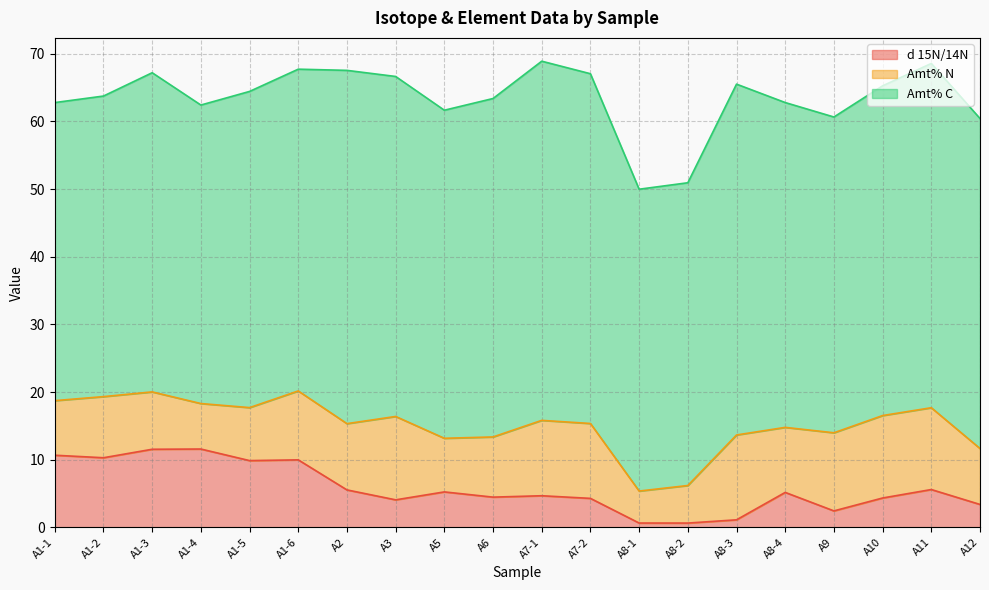

In d 15N/14N, how many points are higher than both neighbors (excluding endpoints)?

6